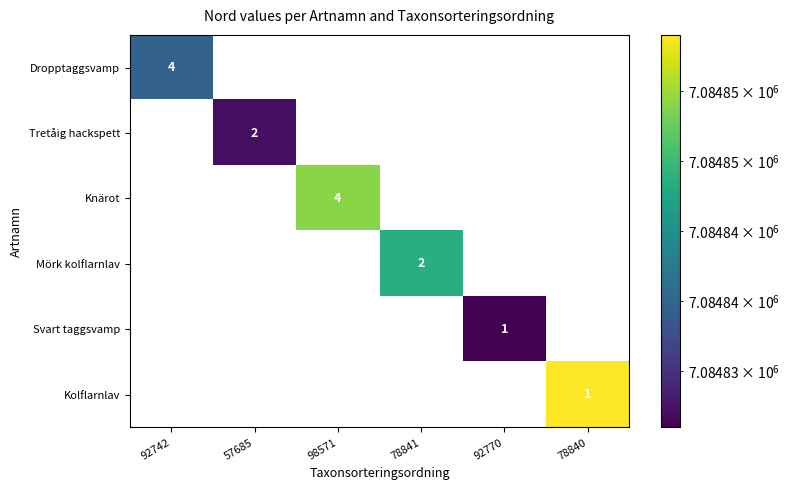

True or false: Svart taggsvamp has a value of 10600705.4 at 92770.

False